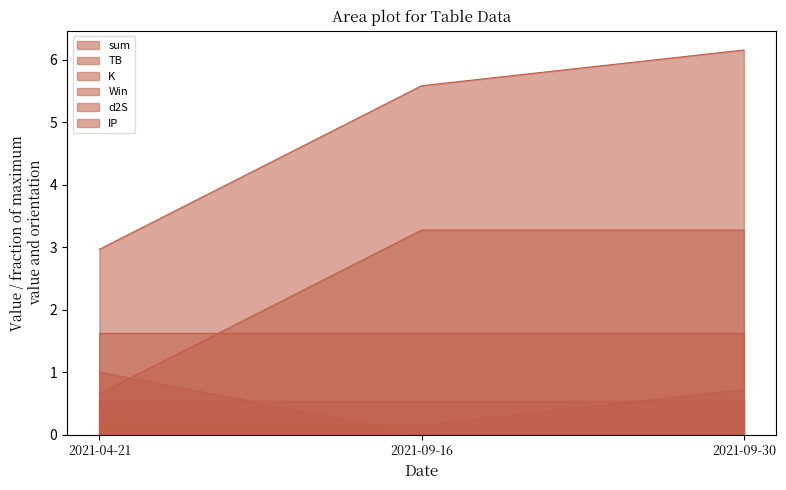

Count the Win values in the range 0 to 3.

1